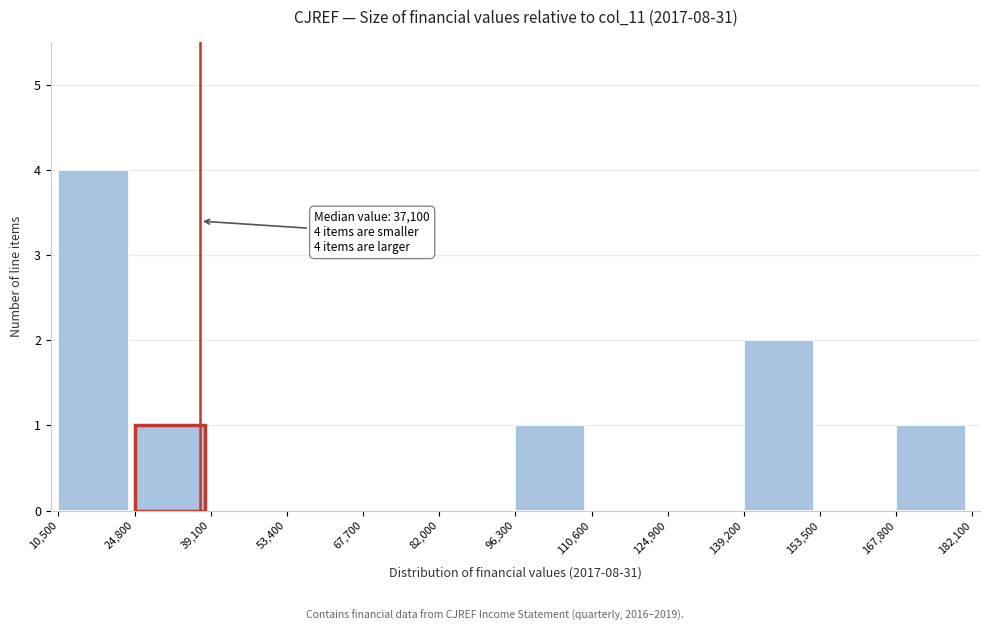

Which range on the x-axis has the tallest bar?

10,500 to 24,800